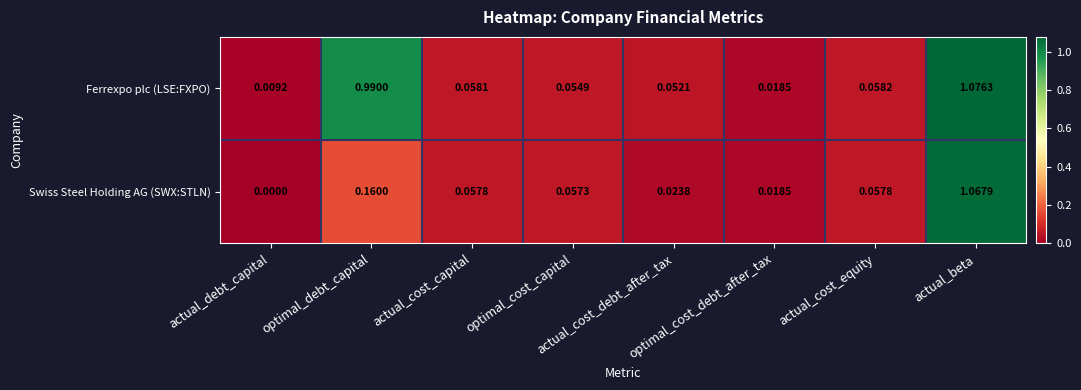

Which series has the largest range (max minus min)?

Swiss Steel Holding AG (SWX:STLN)